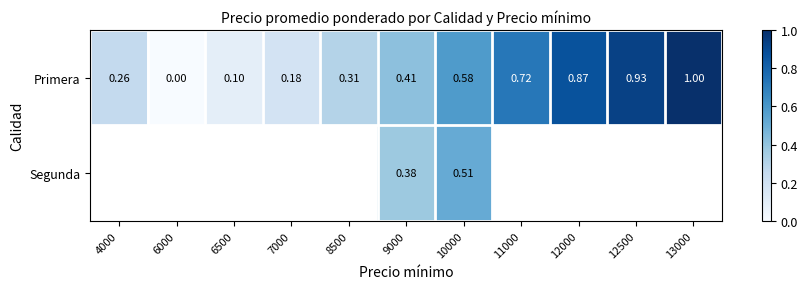

How many data points does each series have?

11